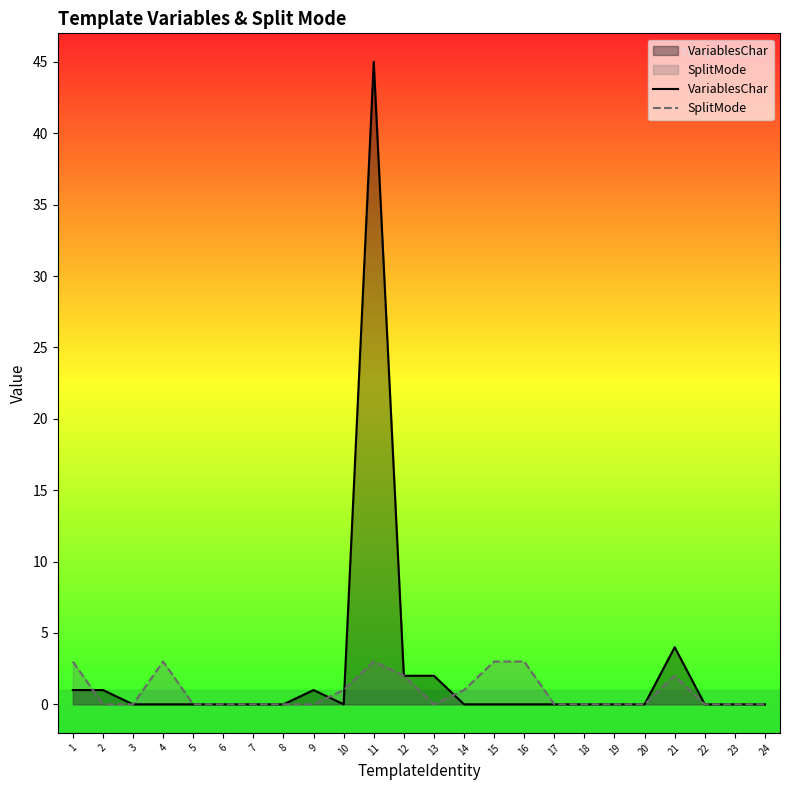

Reading right to left, transcribe all the data shown in this chart.

VariablesChar: 0	0	0	4	0	0	0	0	0	0	0	2	2	45	0	1	0	0	0	0	0	0	1	1
SplitMode: 0	0	0	2	0	0	0	0	3	3	1	0	2	3	1	0	0	0	0	0	3	0	0	3